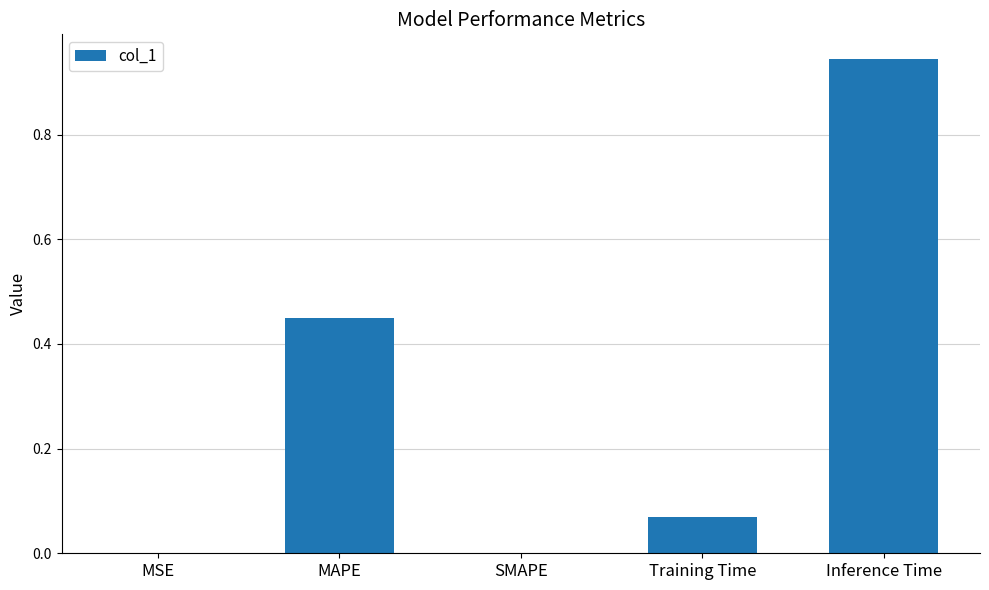

Between SMAPE and MAPE, which is larger?

MAPE